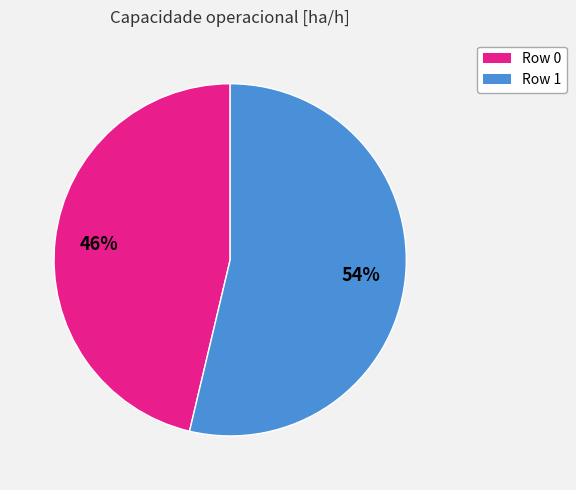

Combined, do Row 1 and Row 0 account for over 50%?

Yes